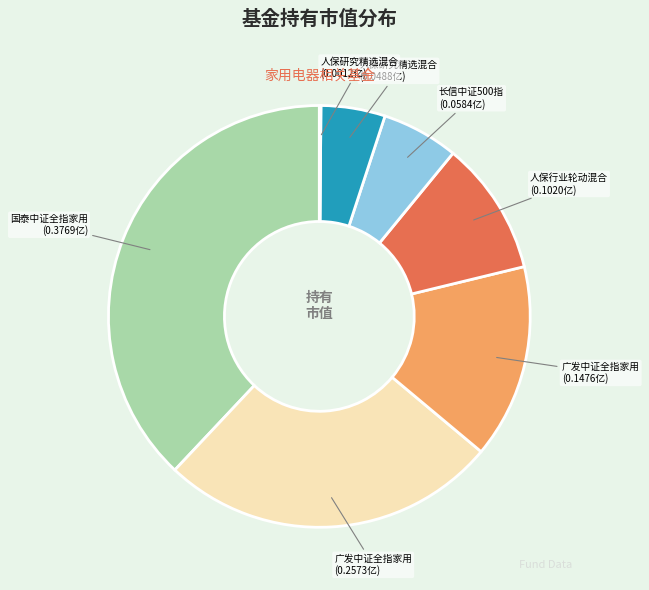

Is there a majority slice in this chart?

No